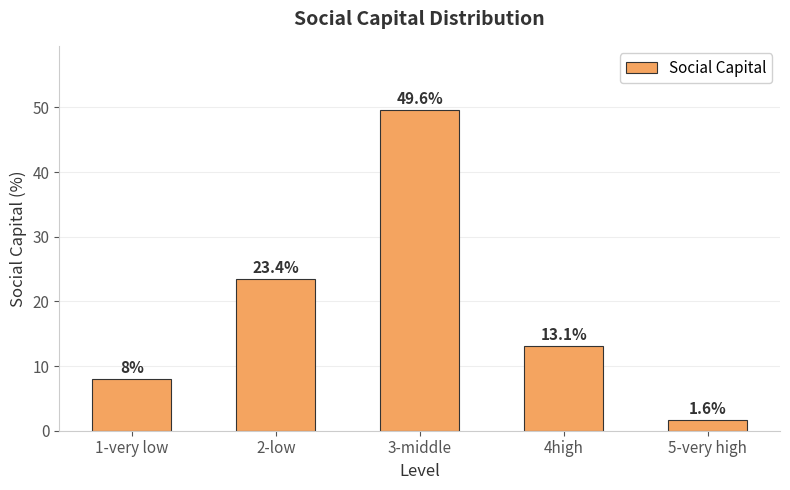

Where is the data nearest to the value 25?

2-low